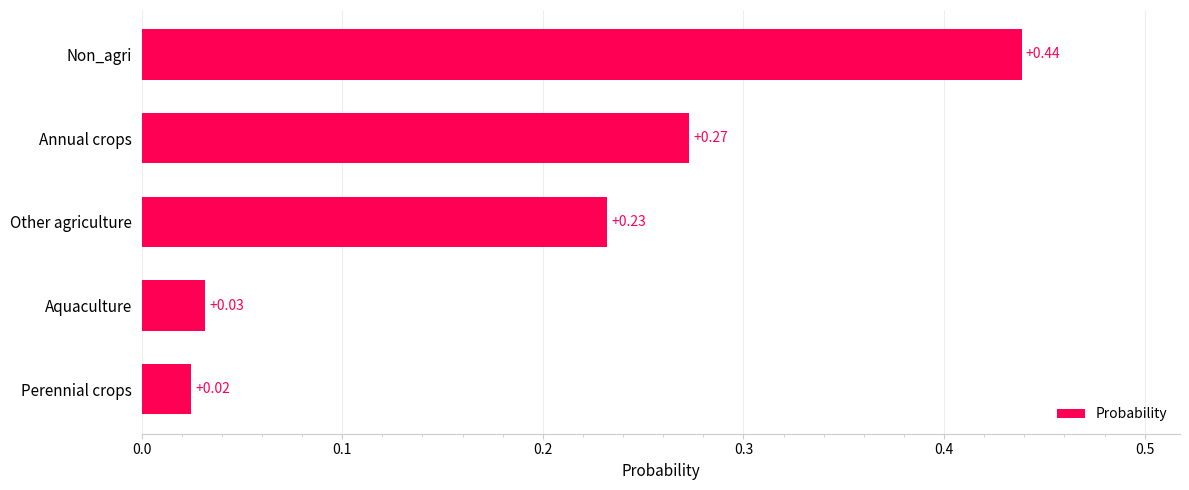

List the labels in order of value, largest first.

Non_agri, Annual crops, Other agriculture, Aquaculture, Perennial crops